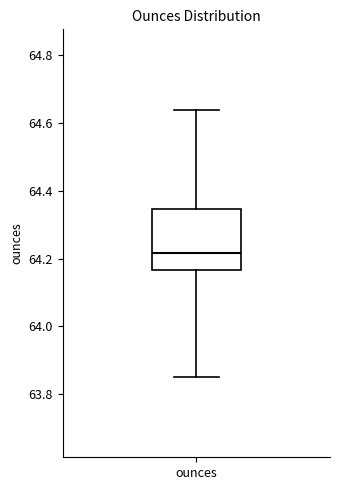

Where is the upper edge of the box for ounces on the y-axis? The values are not printed on the chart, so give them approximately, as read against the axis.

64.34